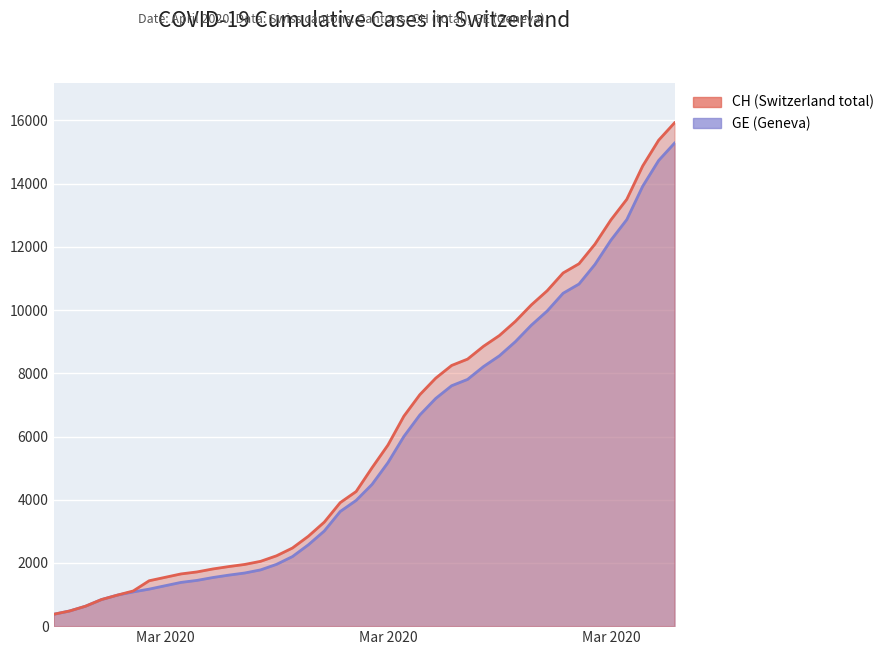

True or false: CH has more than 0 interior local peaks.

False